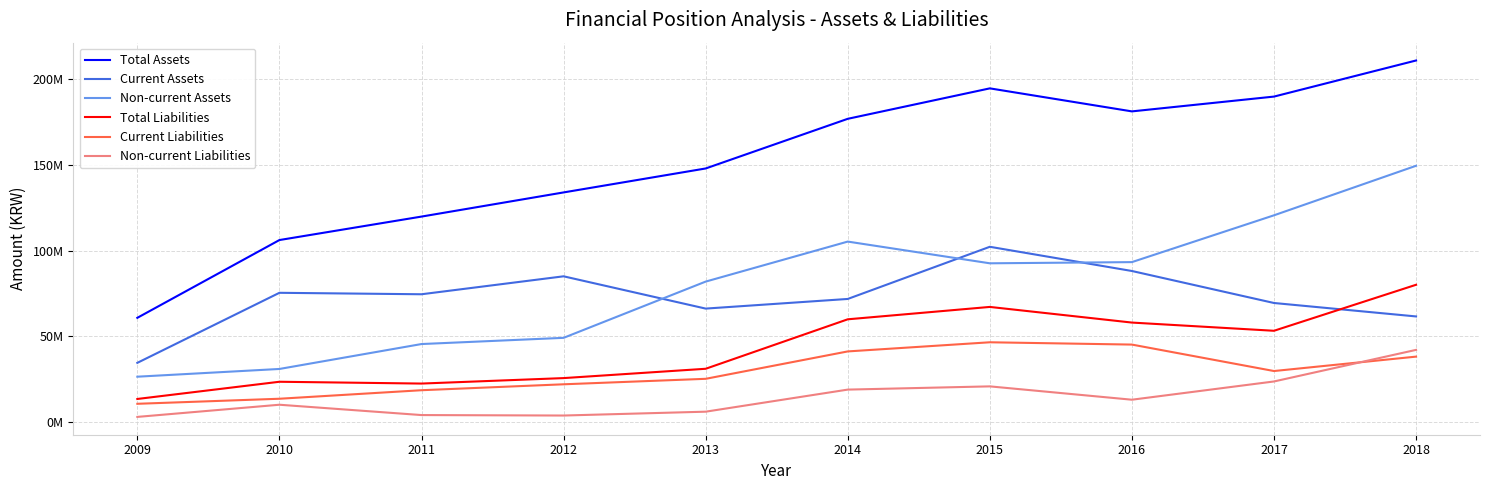

What is the minimum value for Non-current Liabilities?

2816605